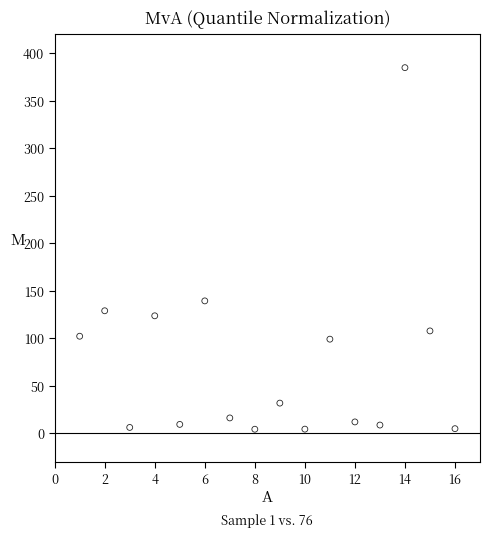

What Y value in the scatter plot is closest to 194?

139.5